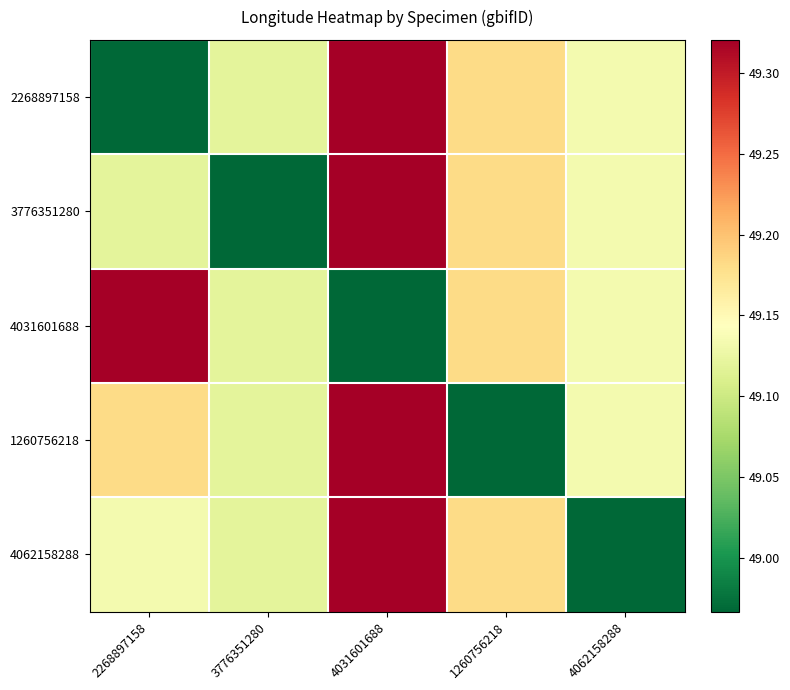

Reading left to right, extract all data points from this chart.

2268897158: 2268897158=49.0	3776351280=49.1	4031601688=49.3	1260756218=49.2	4062158288=49.1
3776351280: 2268897158=49.1	3776351280=49.0	4031601688=49.3	1260756218=49.2	4062158288=49.1
4031601688: 2268897158=49.3	3776351280=49.1	4031601688=49.0	1260756218=49.2	4062158288=49.1
1260756218: 2268897158=49.2	3776351280=49.1	4031601688=49.3	1260756218=49.0	4062158288=49.1
4062158288: 2268897158=49.1	3776351280=49.1	4031601688=49.3	1260756218=49.2	4062158288=49.0